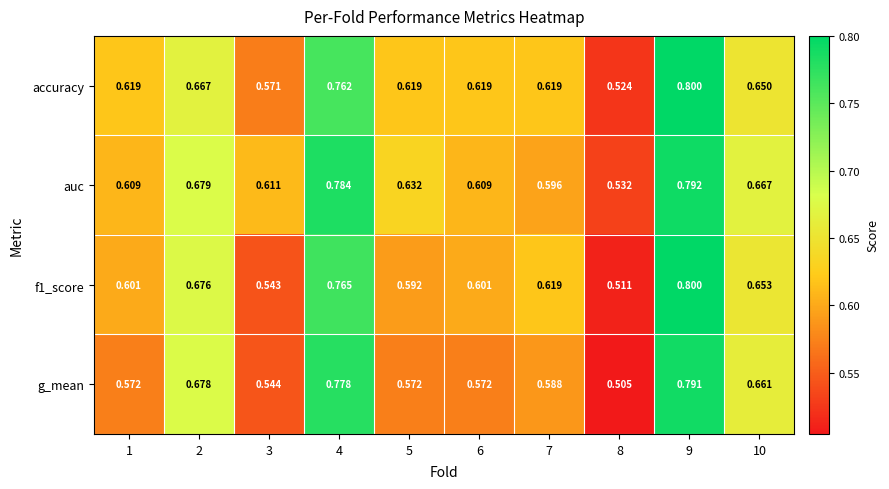

What is the total value across all series at 1?

2.4